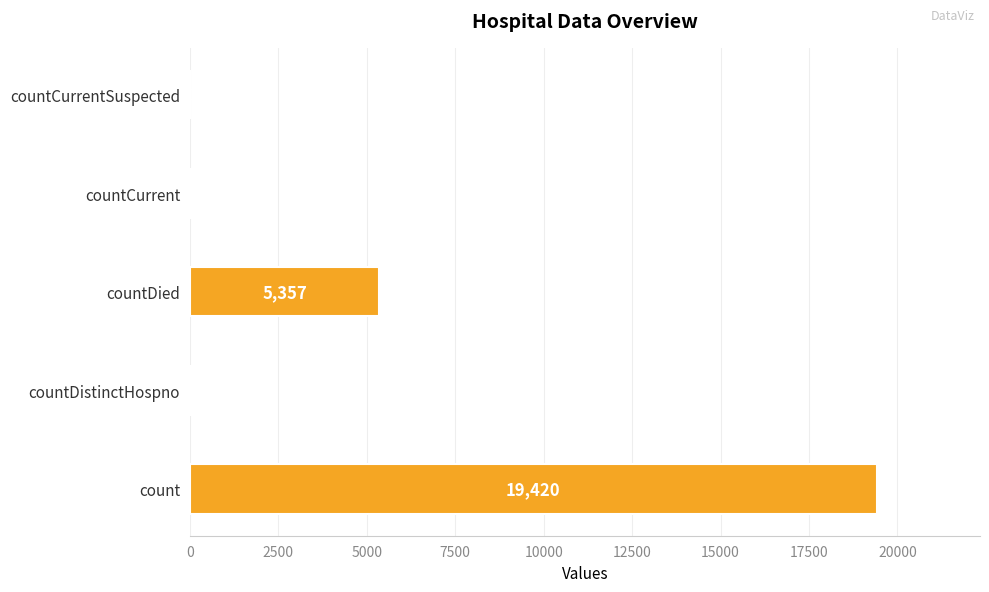

What is the sum of the values at countDied and countCurrent?

5417